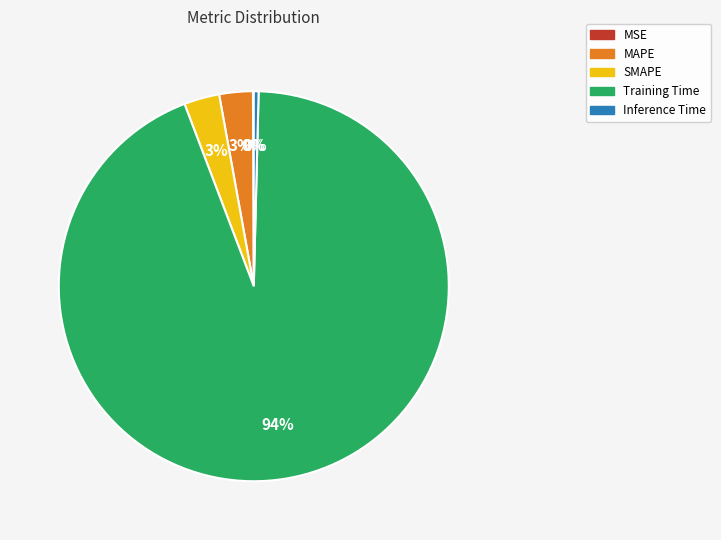

To the nearest percent, what portion does Training Time represent?

94%